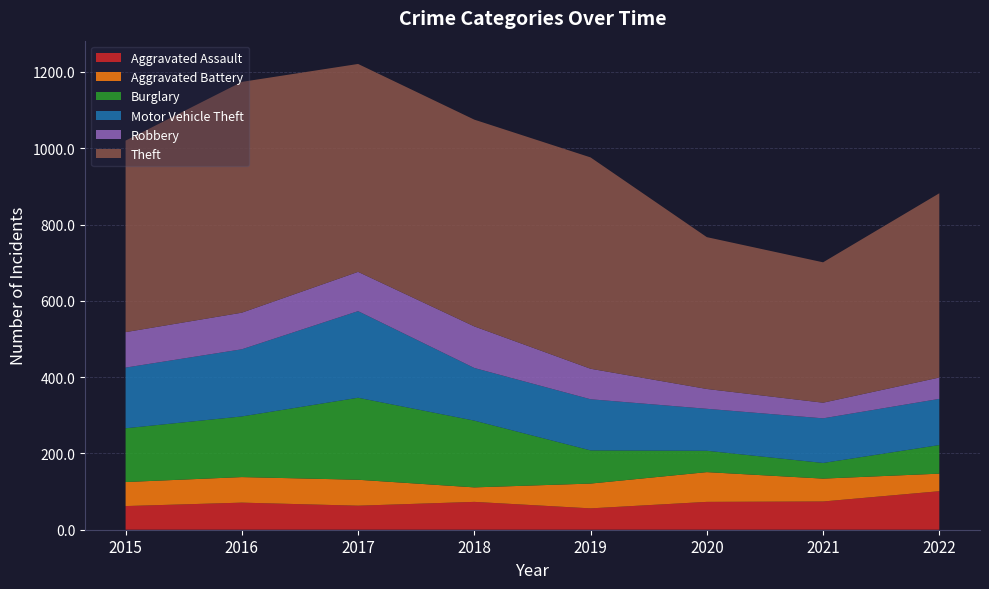

Reading left to right, list all the values displayed in this chart.

Aggravated Assault: 62	71	63	73	56	73	74	101
Aggravated Battery: 63	67	68	38	65	78	60	46
Burglary: 141	159	215	175	87	56	41	75
Motor Vehicle Theft: 159	176	227	138	134	110	117	121
Robbery: 93	96	103	109	80	52	41	56
Theft: 502	605	545	542	554	398	368	483